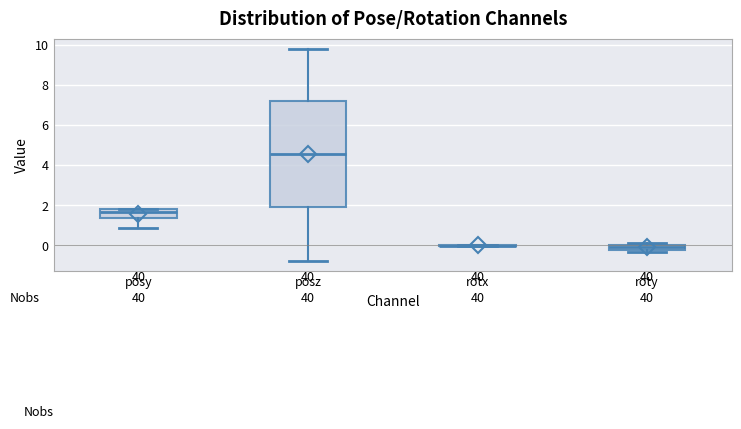

Which box is the tallest, from its lower edge to its upper edge?

posz